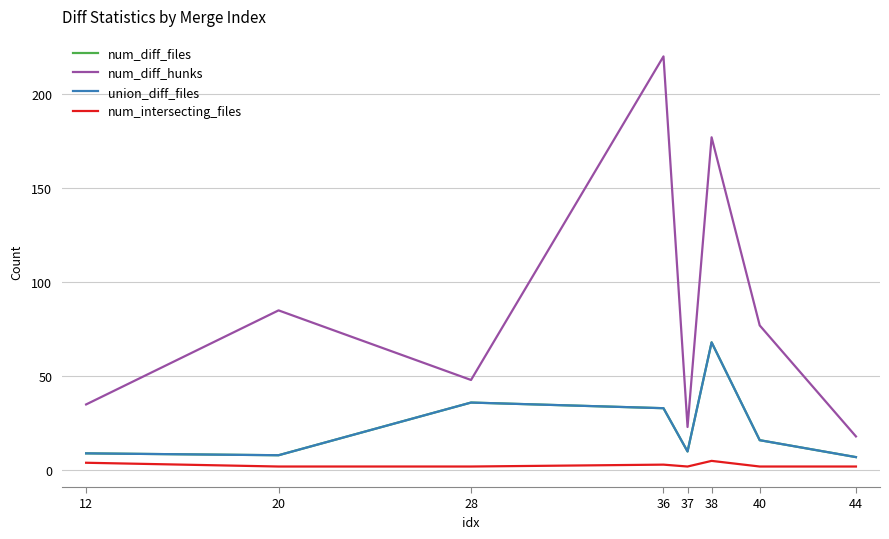

Does the chart display data point markers on the line(s)?

No